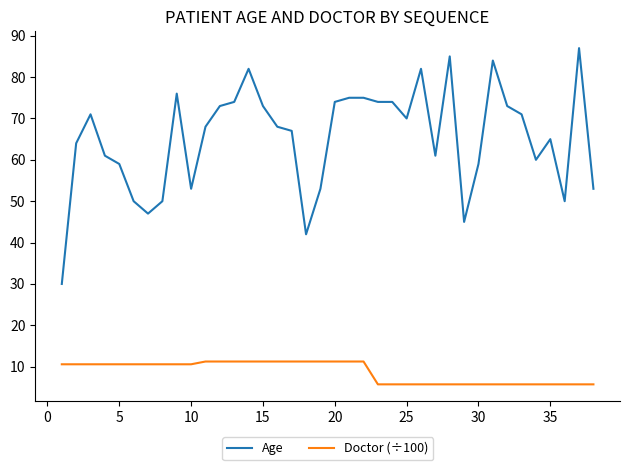

True or false: Age and Doctor (÷100) intersect in this chart.

False